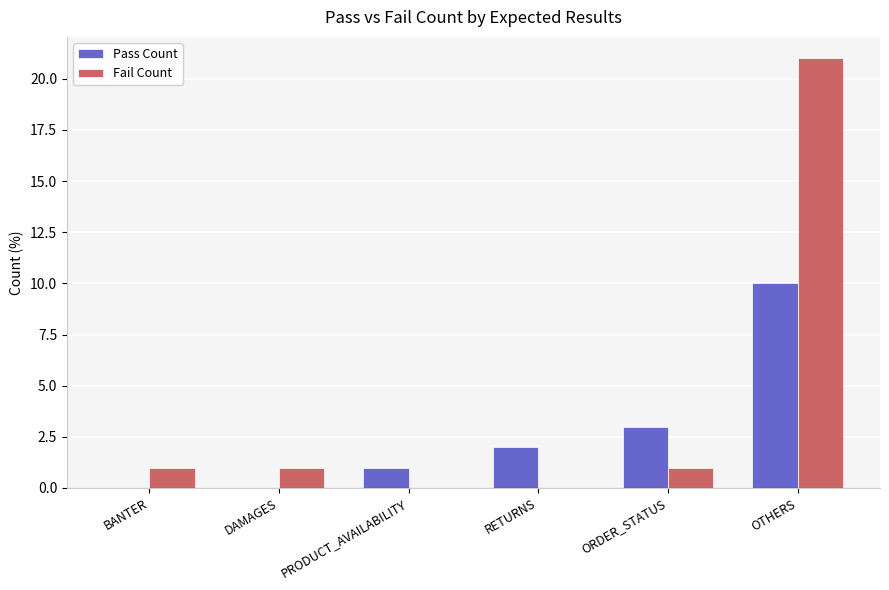

Reading left to right, extract all data points from this chart.

Pass Count: BANTER=0	DAMAGES=0	PRODUCT_AVAILABILITY=1	RETURNS=2	ORDER_STATUS=3	OTHERS=10
Fail Count: BANTER=1	DAMAGES=1	PRODUCT_AVAILABILITY=0	RETURNS=0	ORDER_STATUS=1	OTHERS=21